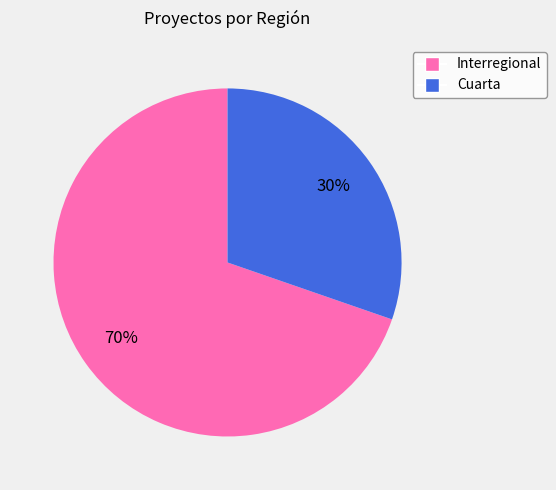

To the nearest percent, what is the combined percentage of Cuarta and Interregional?

100%